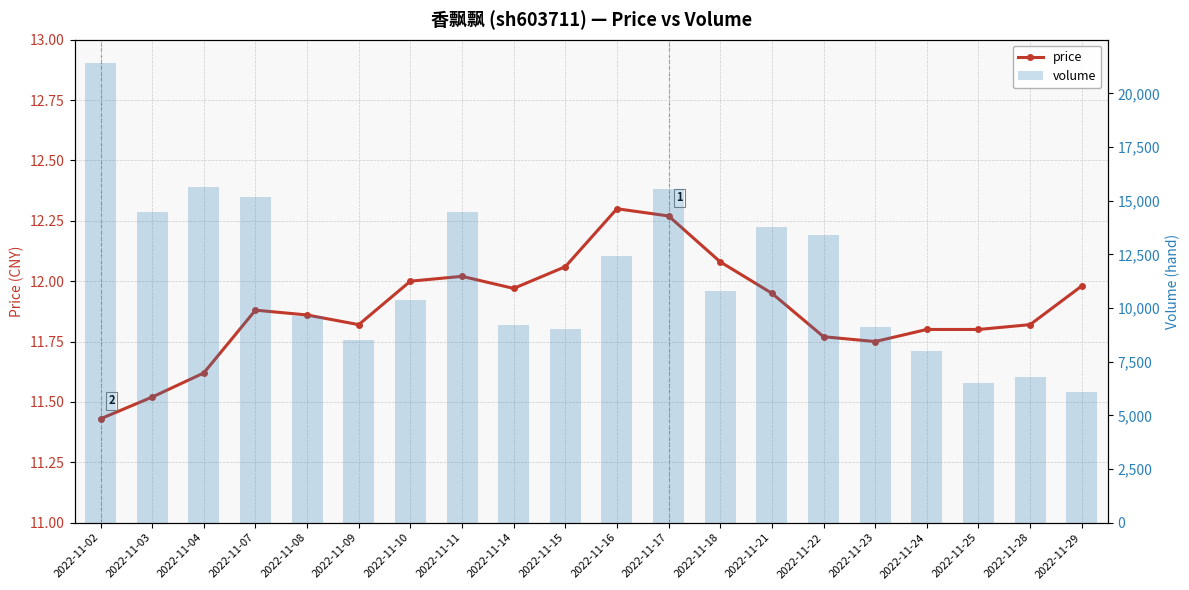

What are all the series names shown in the legend?

price, volume